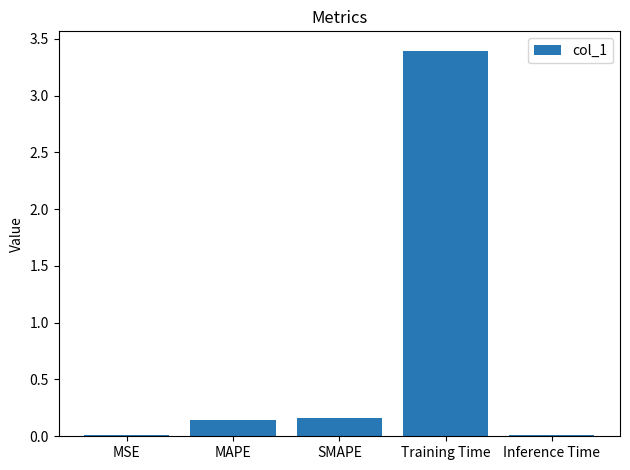

At which category does the chart reach its peak across all series?

Training Time